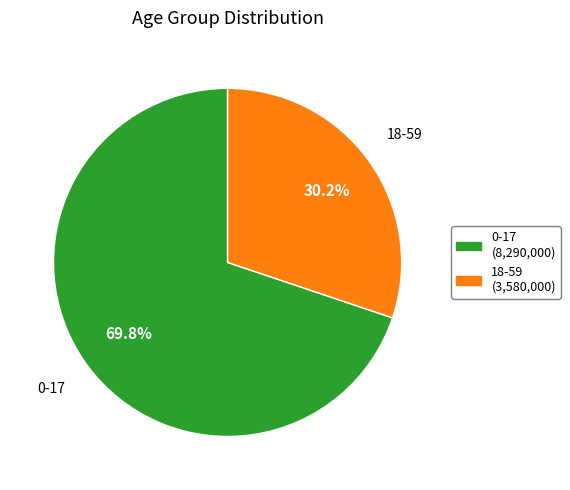

Rank the categories by value from highest to lowest.

0-17, 18-59